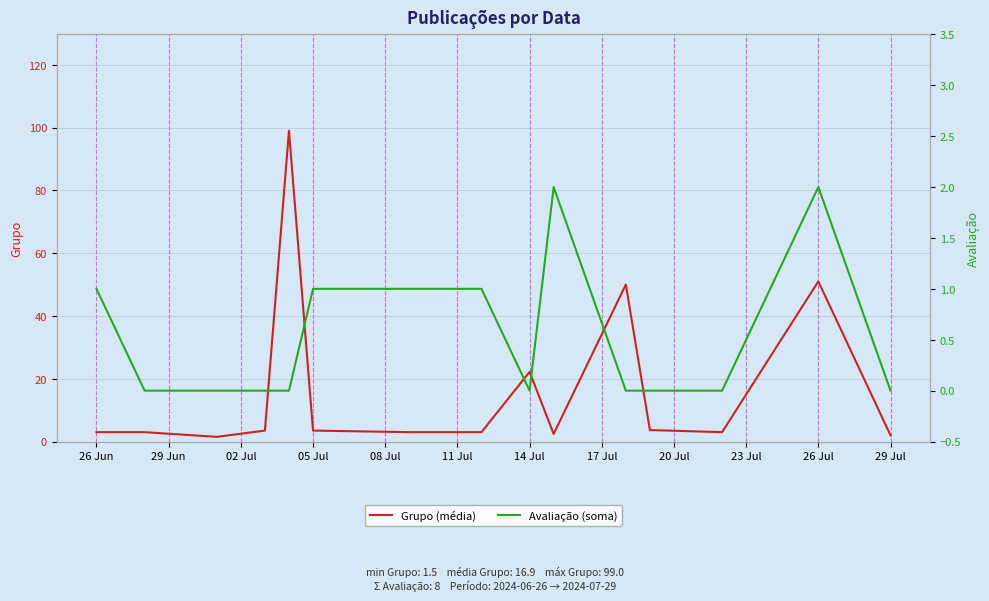

What is the lowest value of the Grupo (média) series?

1.5